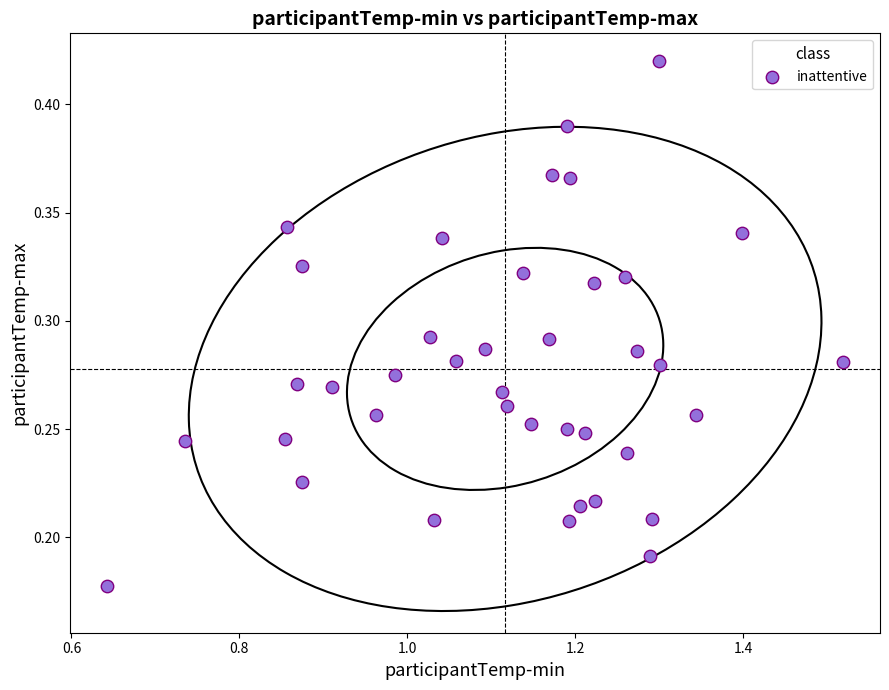

What is the range of X values (max minus min)?

0.9